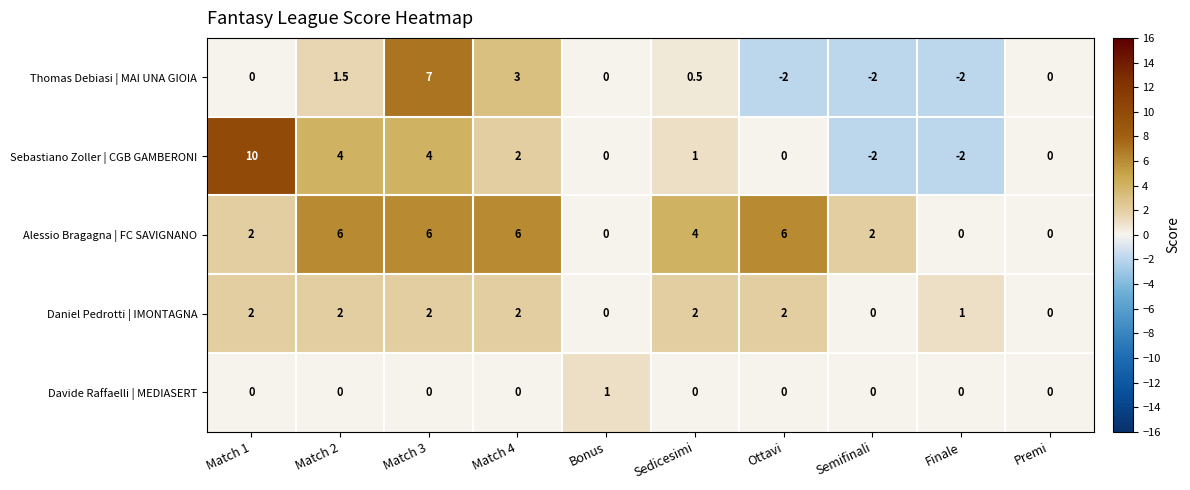

What value does the Daniel Pedrotti | IMONTAGNA series have at Match 1?

2.0